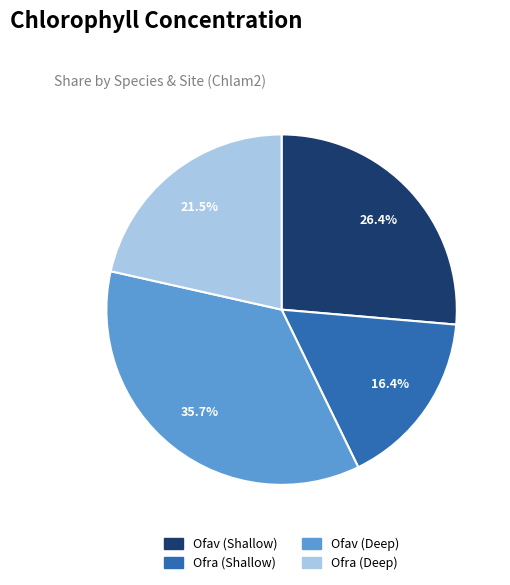

To the nearest percent, what is the difference between the Ofra (Shallow) and Ofra (Deep) slice percentages?

5%